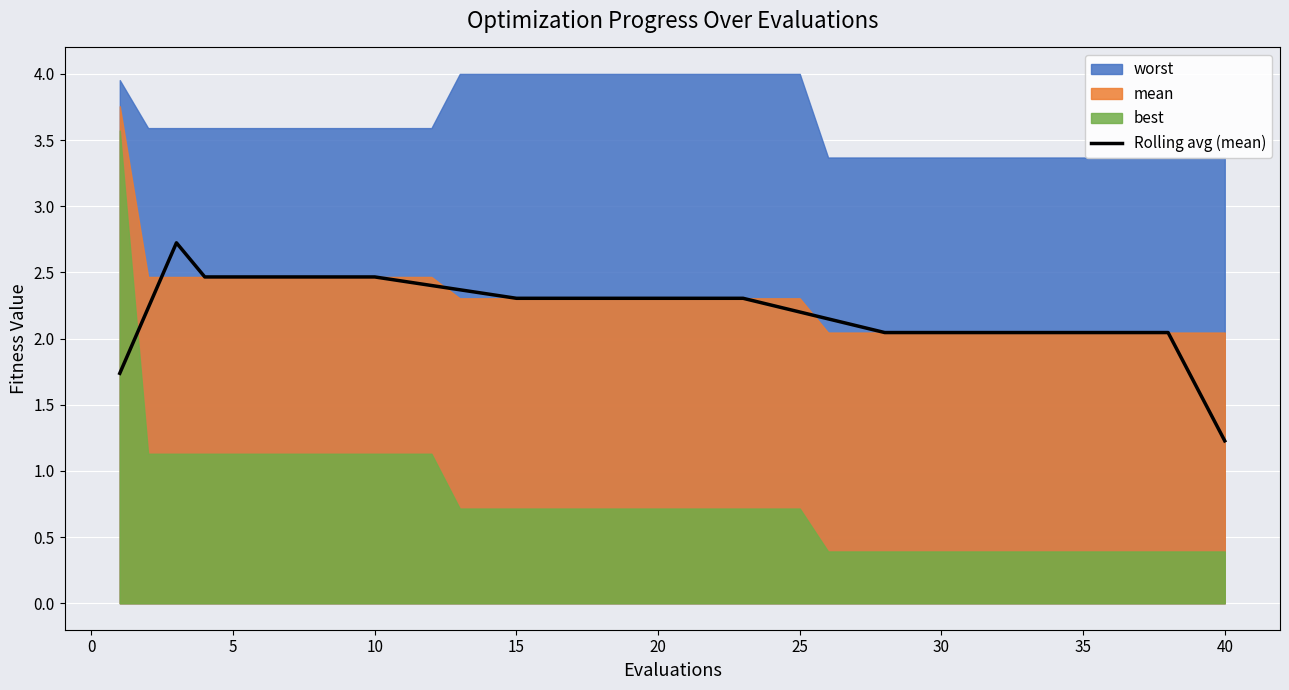

Which category has the lowest value in the Rolling avg (mean) series?

40